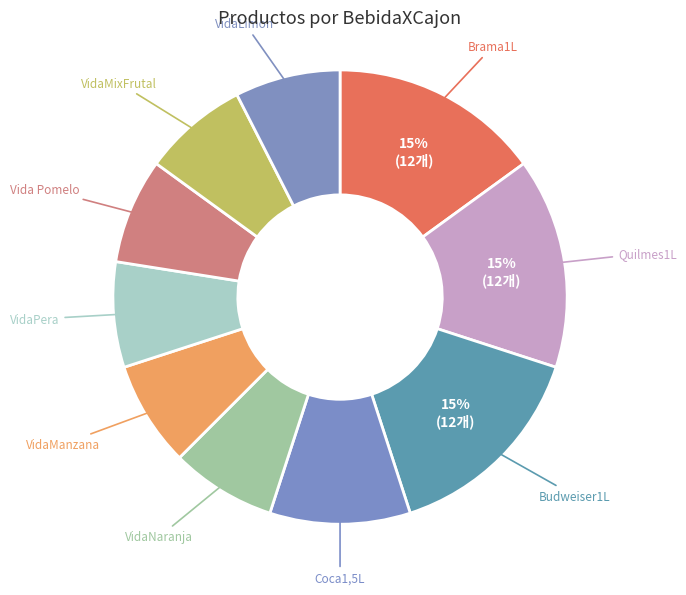

What is the largest slice in the pie chart?

Brama1L